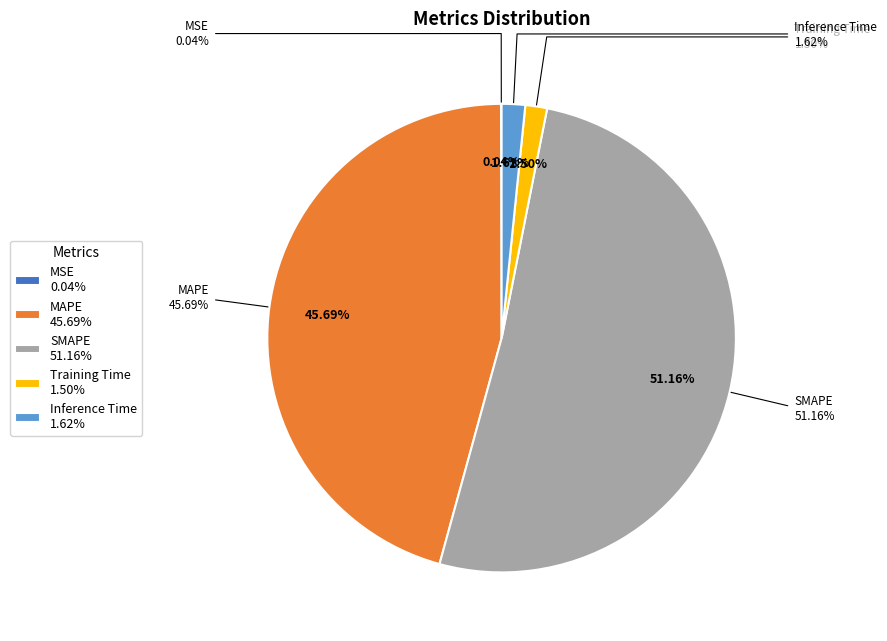

Does MSE represent more than half of the total?

No